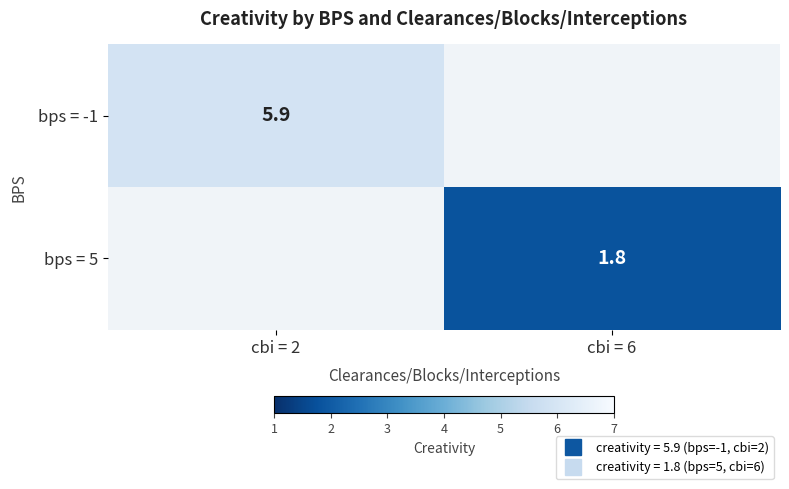

Rank the categories by bps = -1 value from lowest to highest.

cbi = 2, cbi = 6